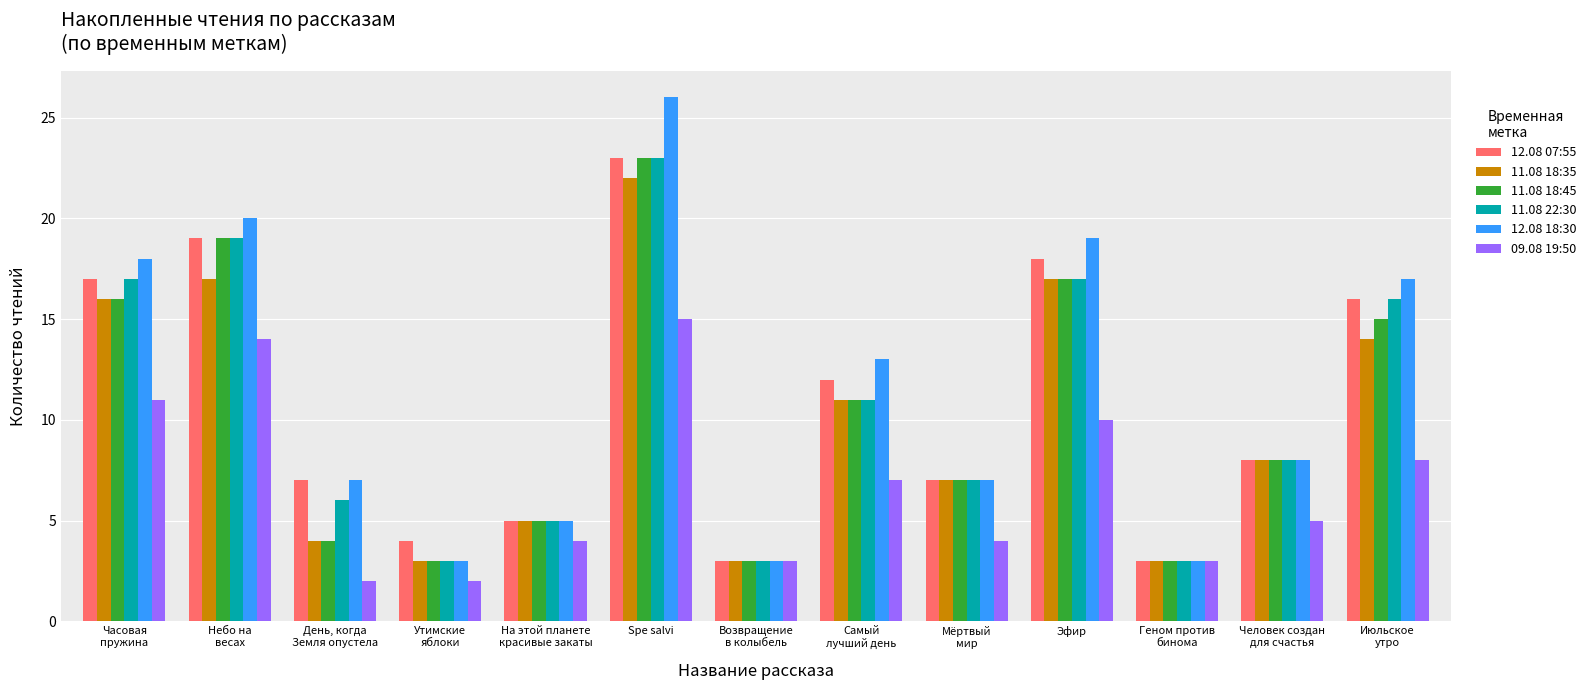

Where is 11.08 22:30 nearest to the value 13?

Самый
лучший день